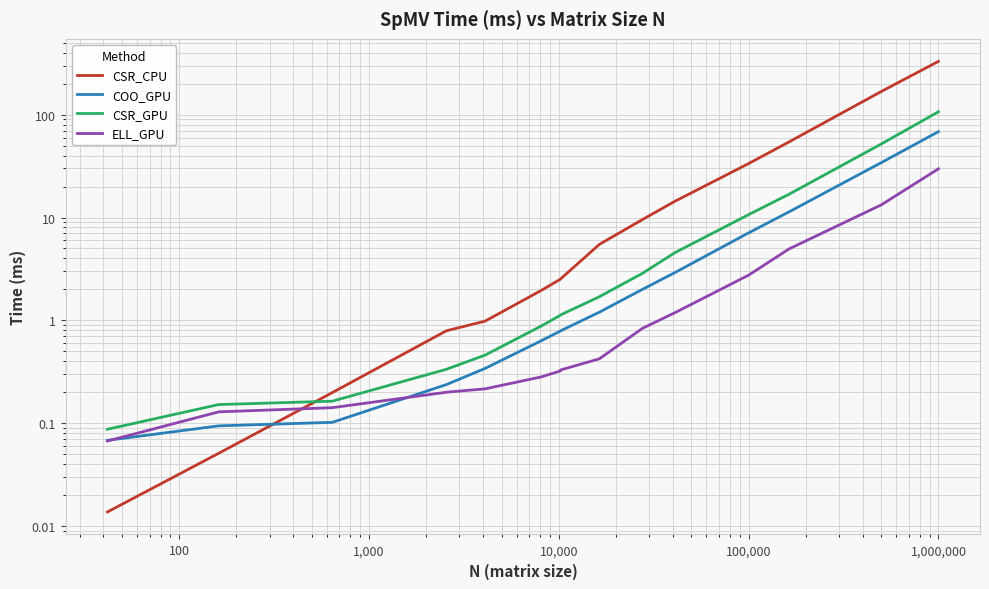

What are all the series names shown in the legend?

CSR_CPU, COO_GPU, CSR_GPU, ELL_GPU